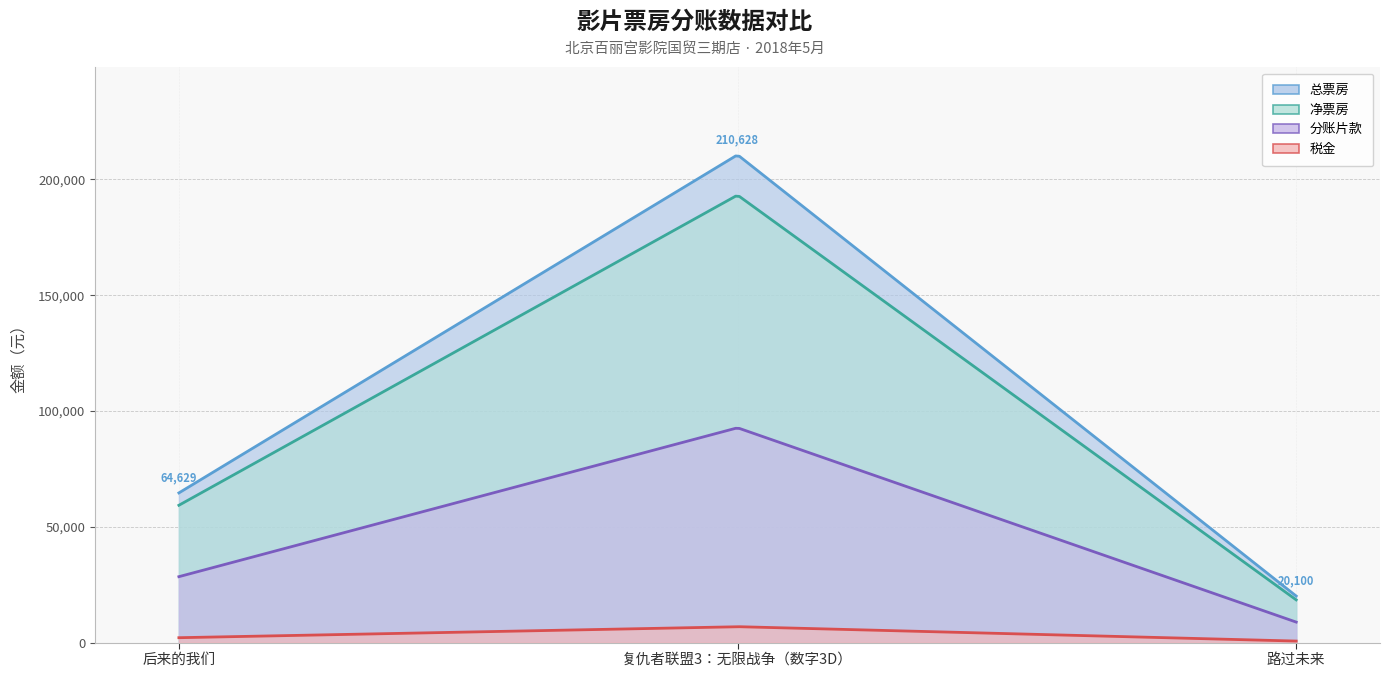

Reading left to right, transcribe all the data shown in this chart.

总票房: 后来的我们=64629.0	复仇者联盟3：无限战争（数字3D）=210628.0	路过未来=20100.0
税金: 后来的我们=2108.3	复仇者联盟3：无限战争（数字3D）=6871.0	路过未来=655.7
净票房: 后来的我们=59289.3	复仇者联盟3：无限战争（数字3D）=193225.6	路过未来=18439.3
分账片款: 后来的我们=28458.8	复仇者联盟3：无限战争（数字3D）=92748.3	路过未来=8850.9